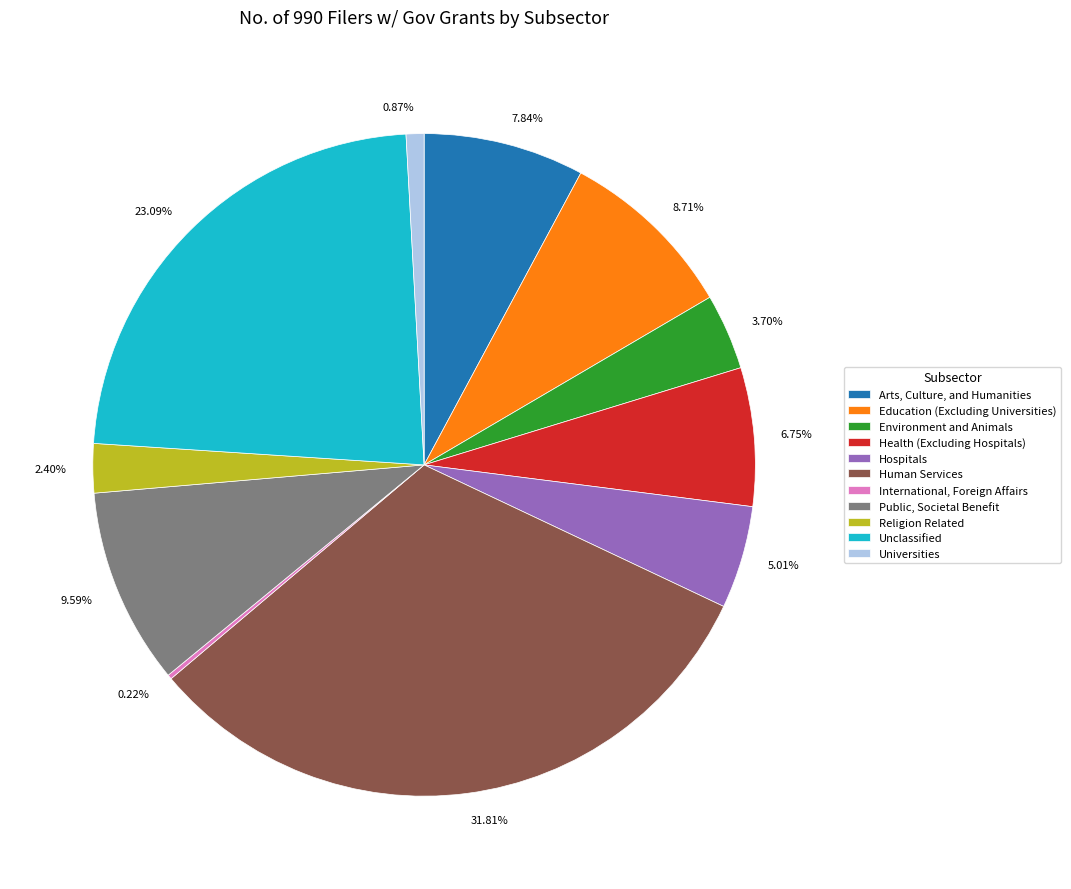

Does 7.84% account for over 50% of the chart?

No